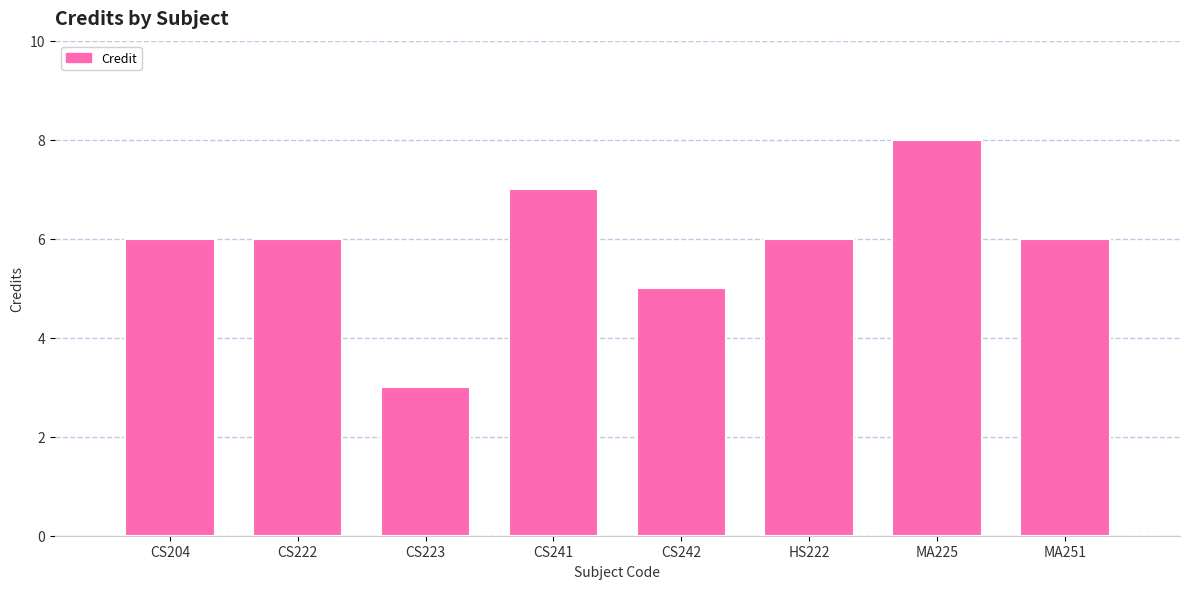

The value at HS222 is 6. True or false?

True